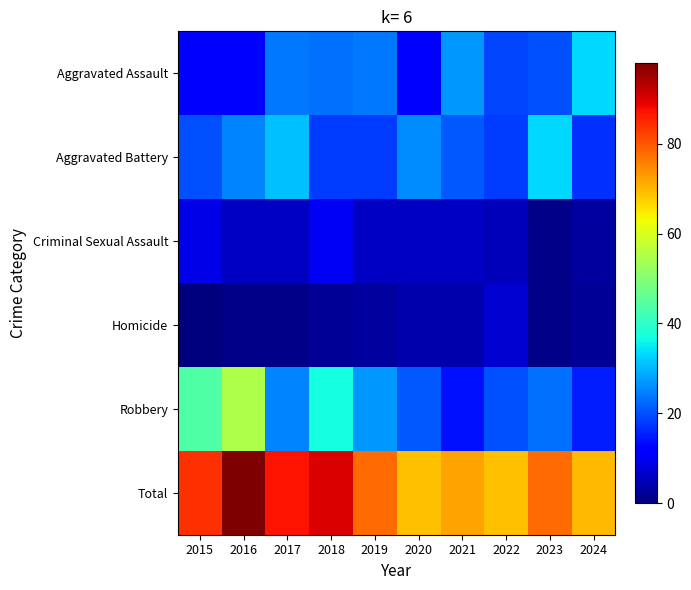

Which series has the largest total across all categories?

Total